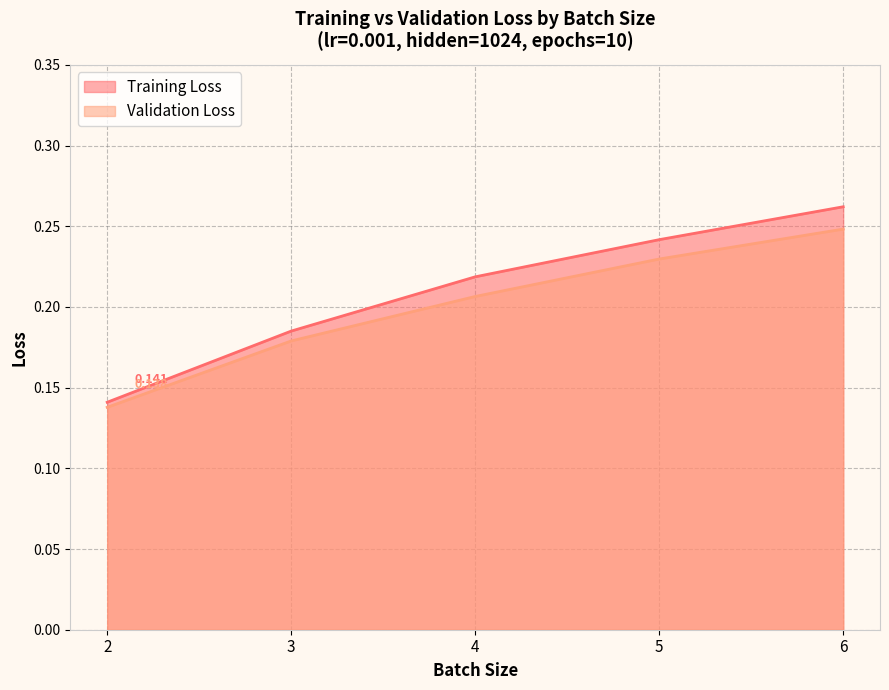

What is the maximum value for Training Loss?

0.3